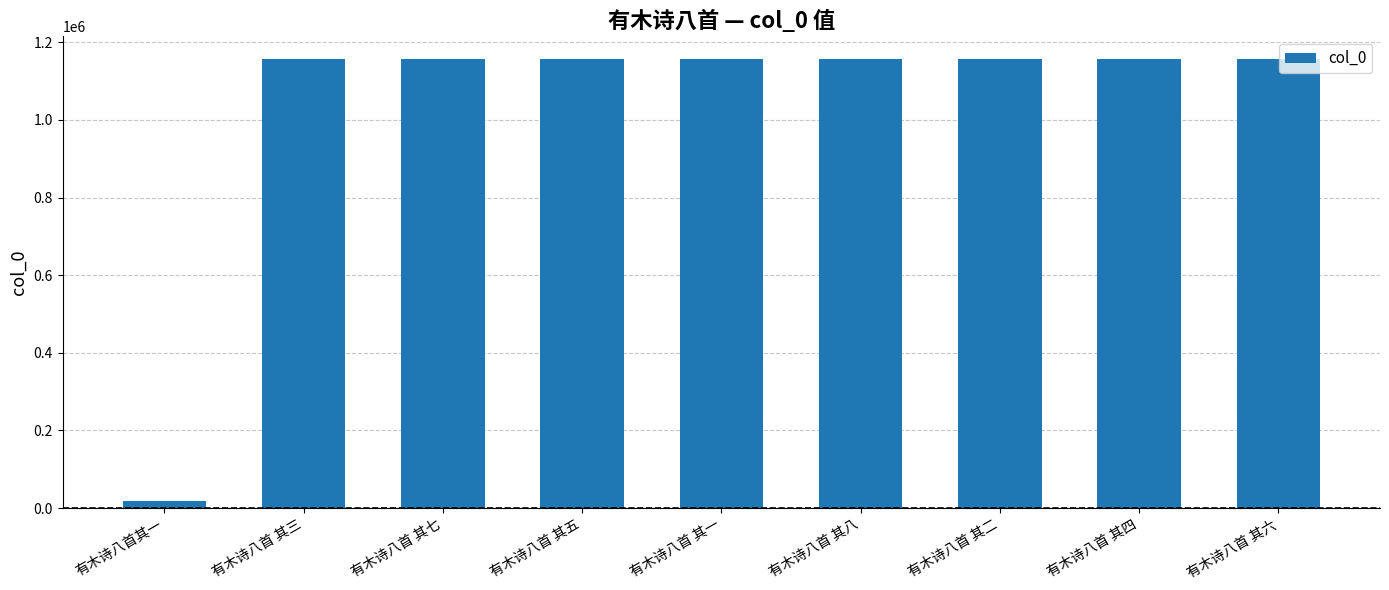

What is the label of the 8th bar from the right?

有木诗八首 其三